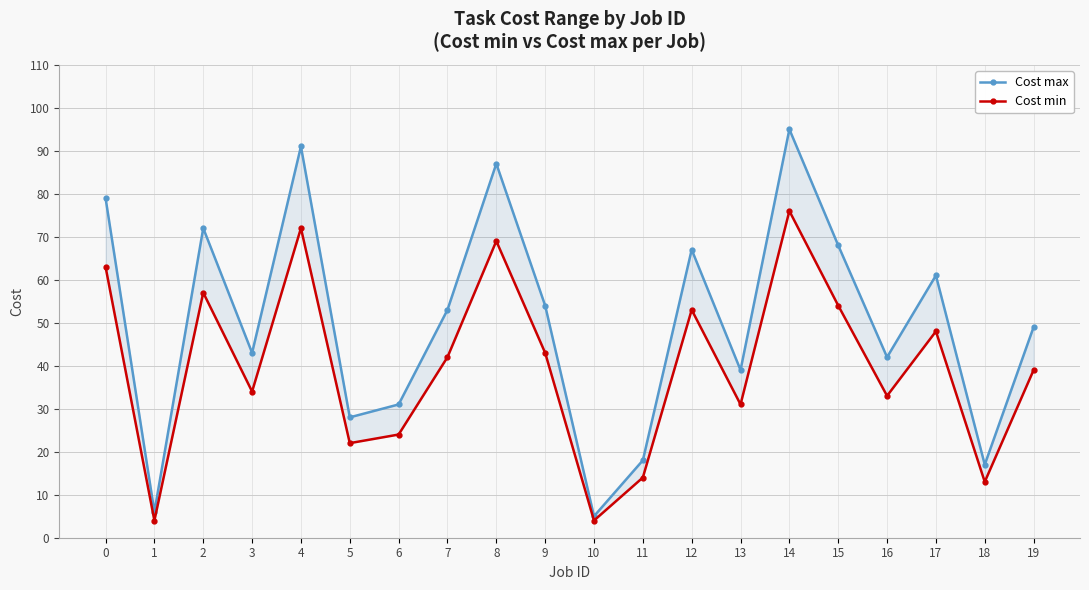

The value of Cost min at 18 is 22. True or false?

False